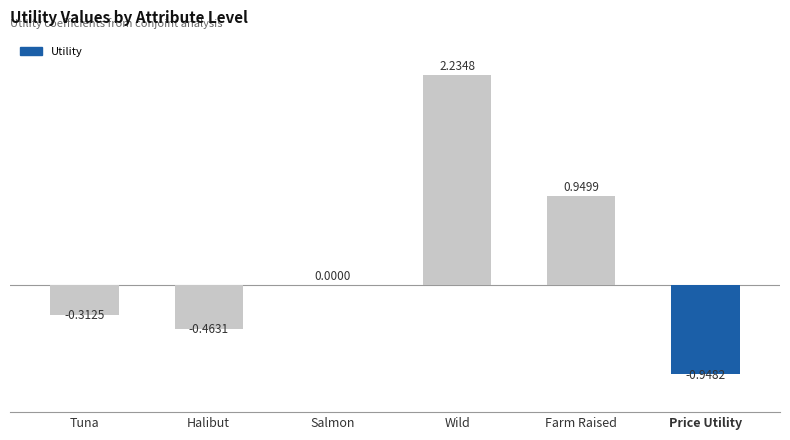

At which label is the value closest to 0?

Salmon